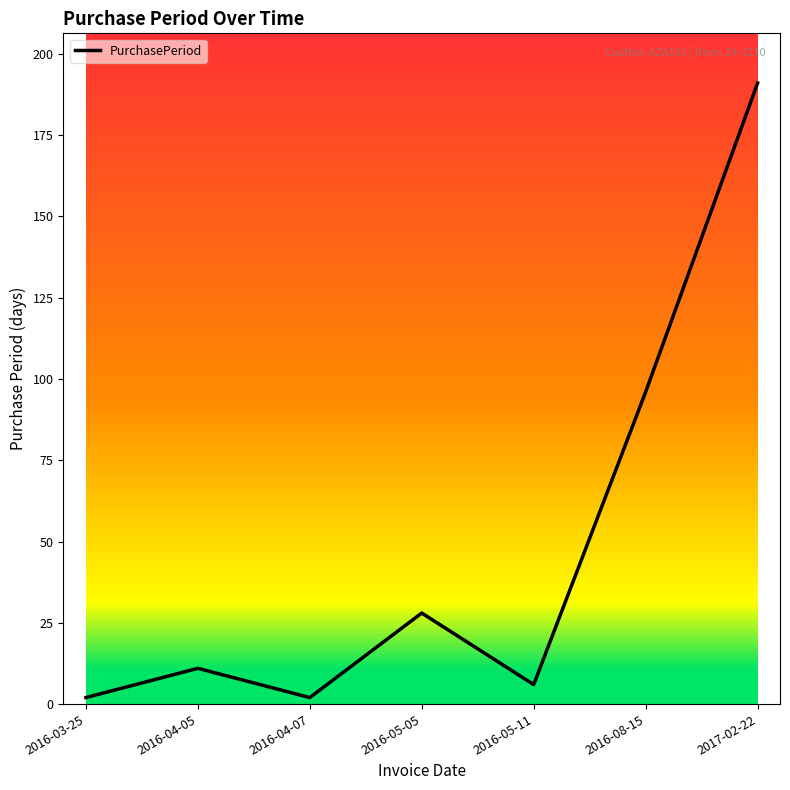

What position from the right is 2016-04-05?

6